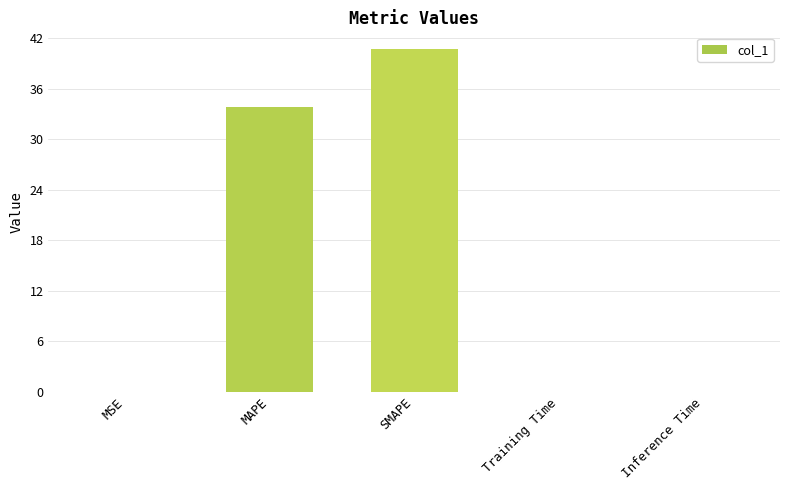

The value at MAPE is 33.8. True or false?

True